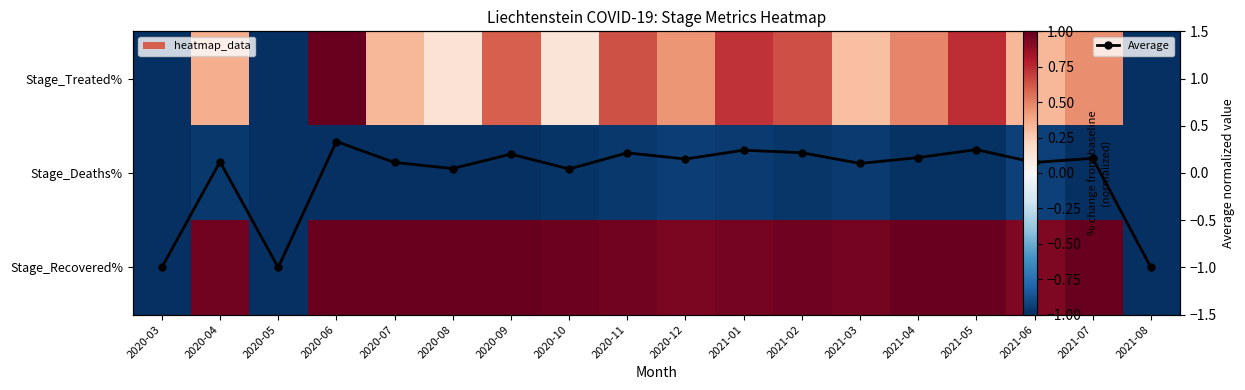

Is it true that Stage_Deaths% equals -1.4 at 2020-07?

False